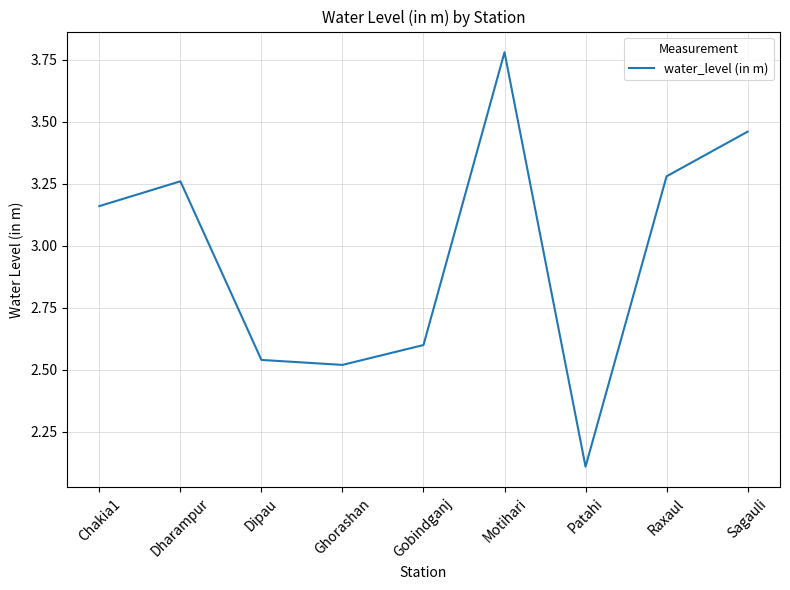

What is the difference between the maximum and minimum values?

1.7